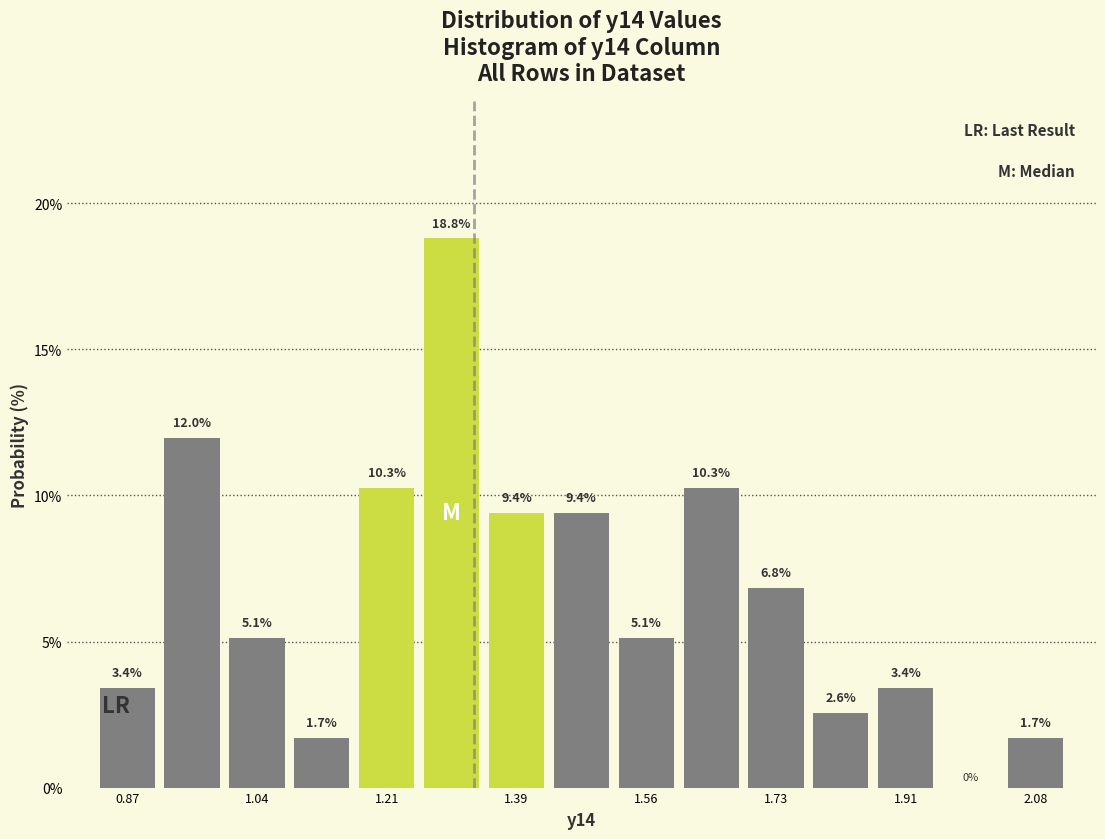

What is the height of the bar covering 1.52 to 1.60 on the x-axis? The bar edges are not printed on the chart, so give them approximately, as read against the axis.

5.1